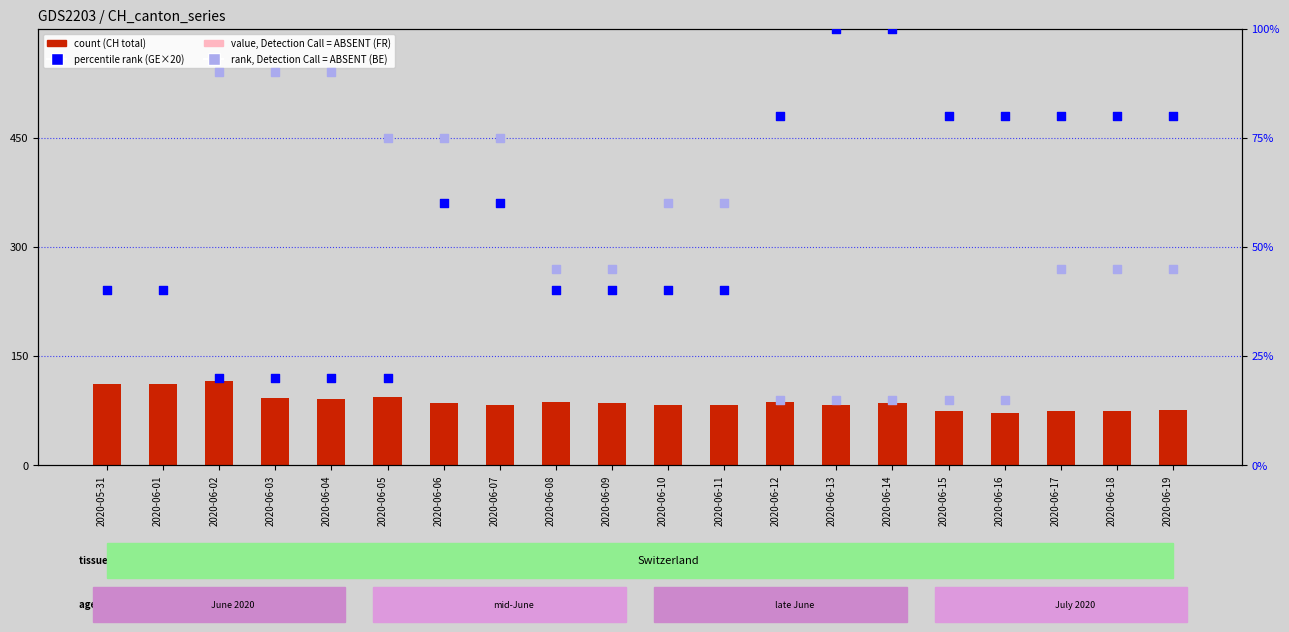

At how many categories does at least one series exceed 7?

20